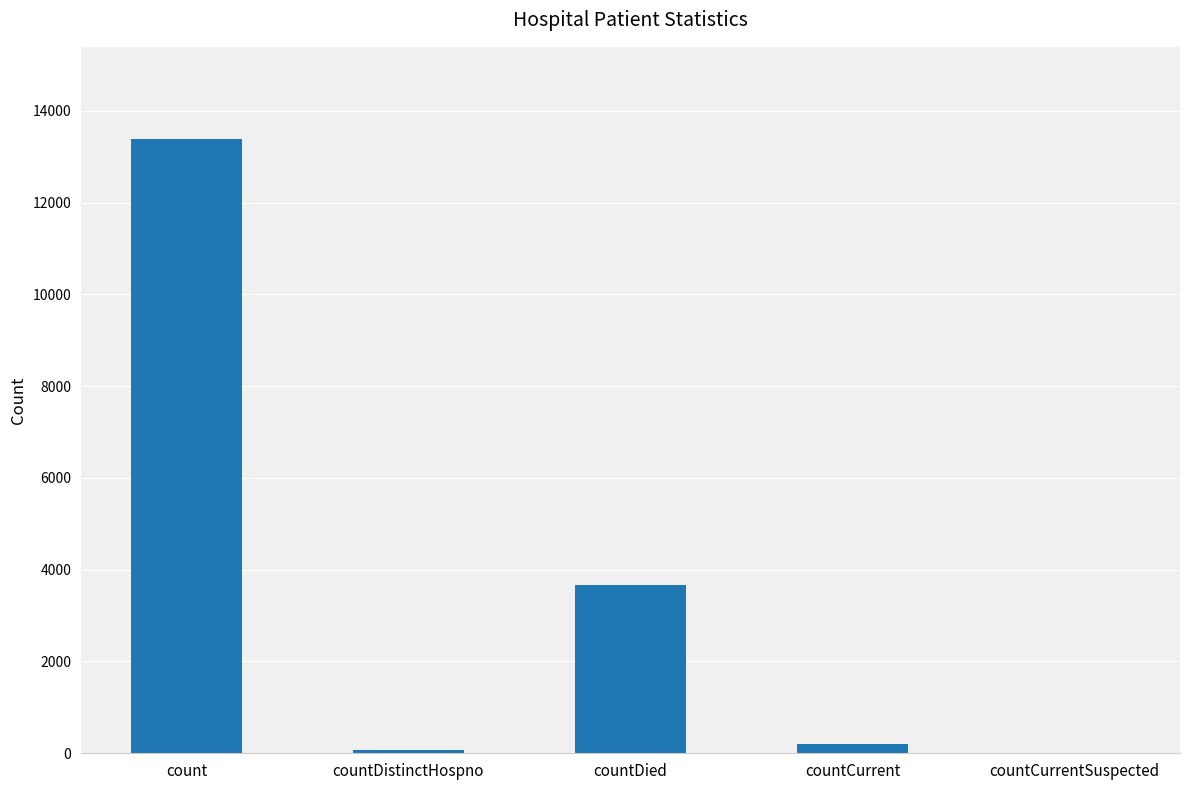

Where is the data nearest to the value 6693?

countDied